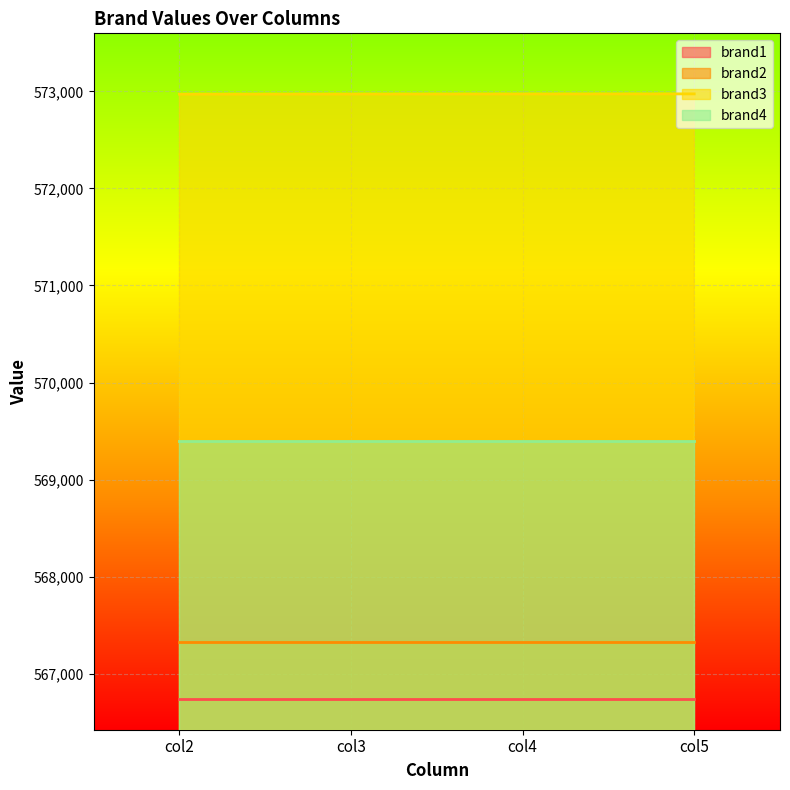

Which label corresponds to the largest value in the chart?

col5